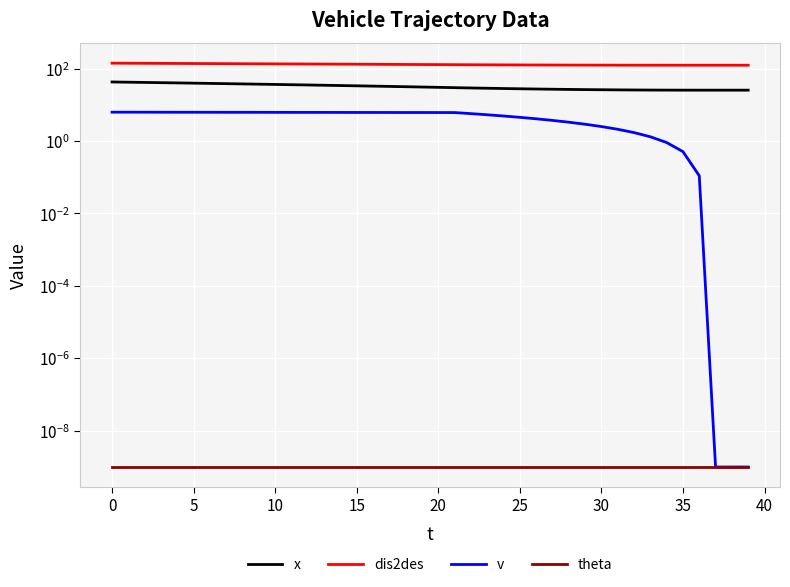

Count the number of categories in the chart.

40